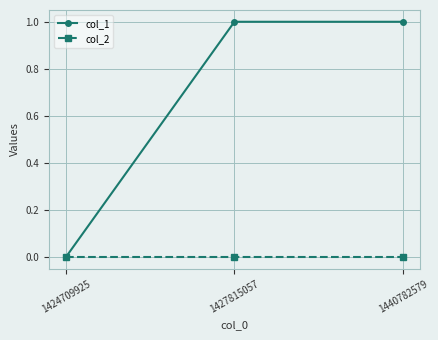

Which series has the largest range (max minus min)?

col_1